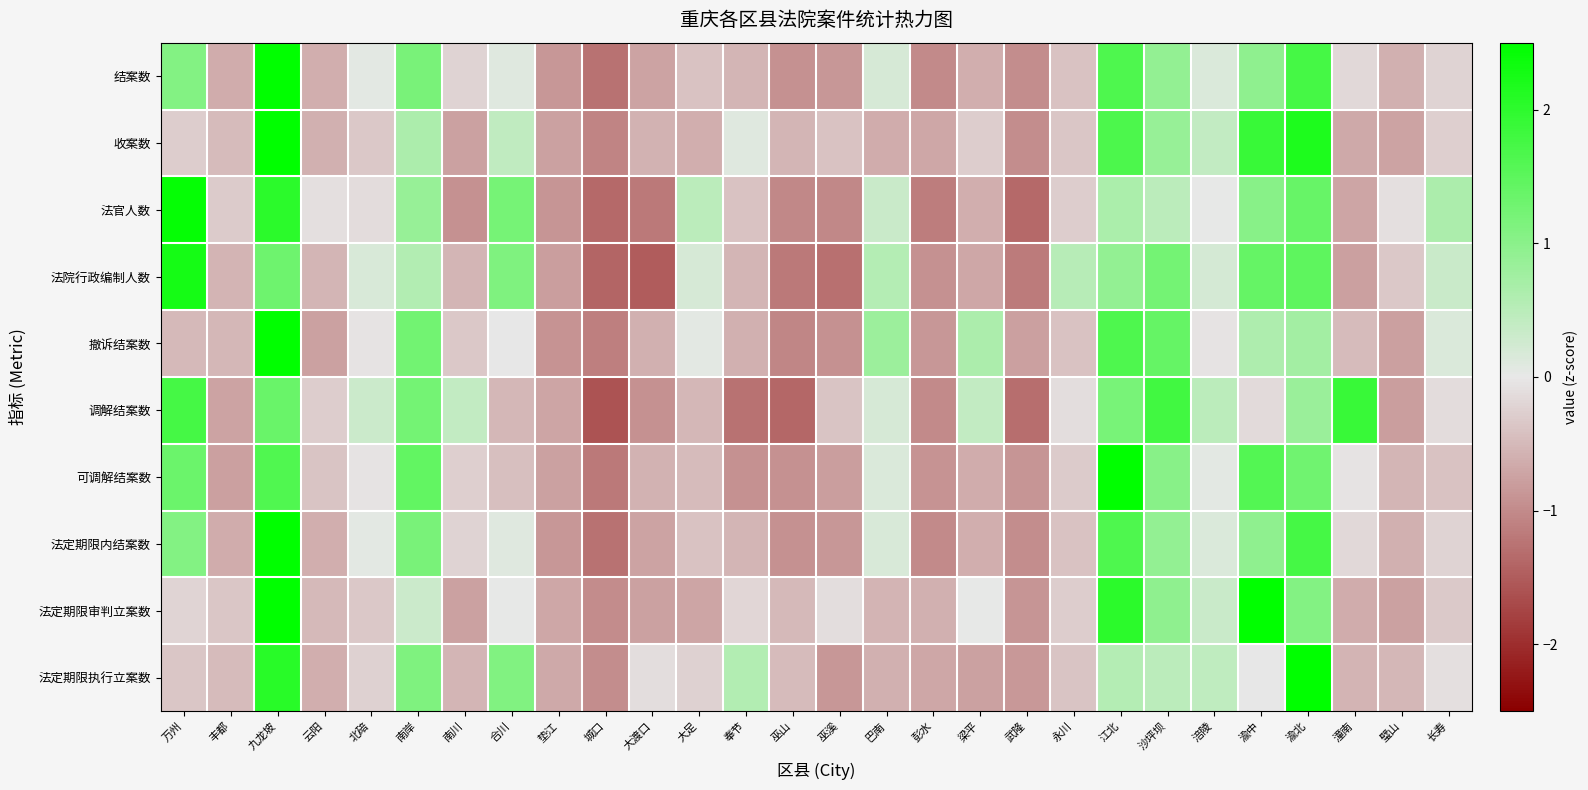

Reading right to left, transcribe all the data shown in this chart.

结案数: 长寿=-0.2	璧山=-0.6	潼南=-0.2	渝北=1.8	渝中=0.9	涪陵=0.1	沙坪坝=0.9	江北=1.7	永川=-0.4	武隆=-1.0	梁平=-0.6	彭水=-1.0	巴南=0.2	巫溪=-0.9	巫山=-0.9	奉节=-0.5	大足=-0.4	大渡口=-0.7	城口=-1.3	垫江=-0.9	合川=0.1	南川=-0.2	南岸=1.2	北碚=0.1	云阳=-0.6	九龙坡=3.0	丰都=-0.6	万州=1.1
收案数: 长寿=-0.3	璧山=-0.7	潼南=-0.7	渝北=2.2	渝中=1.9	涪陵=0.4	沙坪坝=0.9	江北=1.7	永川=-0.4	武隆=-1.0	梁平=-0.3	彭水=-0.7	巴南=-0.6	巫溪=-0.4	巫山=-0.5	奉节=0.1	大足=-0.6	大渡口=-0.6	城口=-1.1	垫江=-0.8	合川=0.4	南川=-0.7	南岸=0.6	北碚=-0.3	云阳=-0.6	九龙坡=2.9	丰都=-0.5	万州=-0.3
法官人数: 长寿=0.6	璧山=-0.1	潼南=-0.7	渝北=1.4	渝中=1.0	涪陵=0.0	沙坪坝=0.5	江北=0.7	永川=-0.3	武隆=-1.4	梁平=-0.6	彭水=-1.1	巴南=0.3	巫溪=-1.0	巫山=-1.0	奉节=-0.4	大足=0.5	大渡口=-1.2	城口=-1.4	垫江=-0.9	合川=1.2	南川=-0.9	南岸=0.9	北碚=-0.1	云阳=-0.1	九龙坡=2.0	丰都=-0.3	万州=2.4
法院行政编制人数: 长寿=0.3	璧山=-0.3	潼南=-0.8	渝北=1.5	渝中=1.4	涪陵=0.2	沙坪坝=1.2	江北=0.9	永川=0.5	武隆=-1.2	梁平=-0.7	彭水=-0.9	巴南=0.6	巫溪=-1.3	巫山=-1.2	奉节=-0.5	大足=0.2	大渡口=-1.5	城口=-1.4	垫江=-0.8	合川=1.1	南川=-0.5	南岸=0.6	北碚=0.2	云阳=-0.5	九龙坡=1.3	丰都=-0.6	万州=2.3
撤诉结案数: 长寿=0.1	璧山=-0.8	潼南=-0.5	渝北=0.7	渝中=0.6	涪陵=-0.1	沙坪坝=1.4	江北=1.6	永川=-0.4	武隆=-0.8	梁平=0.6	彭水=-0.9	巴南=0.8	巫溪=-0.9	巫山=-1.0	奉节=-0.6	大足=0.1	大渡口=-0.6	城口=-1.1	垫江=-0.9	合川=-0.0	南川=-0.3	南岸=1.3	北碚=-0.0	云阳=-0.8	九龙坡=3.4	丰都=-0.5	万州=-0.5
调解结案数: 长寿=-0.1	璧山=-0.8	潼南=1.9	渝北=0.8	渝中=-0.2	涪陵=0.5	沙坪坝=1.8	江北=1.2	永川=-0.1	武隆=-1.3	梁平=0.4	彭水=-1.0	巴南=0.2	巫溪=-0.4	巫山=-1.4	奉节=-1.3	大足=-0.5	大渡口=-0.9	城口=-1.6	垫江=-0.7	合川=-0.5	南川=0.4	南岸=1.2	北碚=0.3	云阳=-0.3	九龙坡=1.4	丰都=-0.7	万州=1.7
可调解结案数: 长寿=-0.4	璧山=-0.5	潼南=-0.1	渝北=1.3	渝中=1.6	涪陵=0.0	沙坪坝=1.0	江北=2.8	永川=-0.3	武隆=-0.9	梁平=-0.6	彭水=-0.9	巴南=0.1	巫溪=-0.8	巫山=-0.9	奉节=-0.9	大足=-0.5	大渡口=-0.6	城口=-1.2	垫江=-0.8	合川=-0.4	南川=-0.3	南岸=1.4	北碚=-0.1	云阳=-0.4	九龙坡=1.6	丰都=-0.8	万州=1.3
法定期限内结案数: 长寿=-0.2	璧山=-0.6	潼南=-0.2	渝北=1.8	渝中=0.9	涪陵=0.1	沙坪坝=0.9	江北=1.6	永川=-0.4	武隆=-1.0	梁平=-0.6	彭水=-1.0	巴南=0.2	巫溪=-0.9	巫山=-0.9	奉节=-0.5	大足=-0.4	大渡口=-0.7	城口=-1.3	垫江=-0.9	合川=0.1	南川=-0.2	南岸=1.2	北碚=0.1	云阳=-0.6	九龙坡=3.0	丰都=-0.6	万州=1.1
法定期限审判立案数: 长寿=-0.3	璧山=-0.8	潼南=-0.6	渝北=1.1	渝中=2.6	涪陵=0.3	沙坪坝=0.9	江北=2.0	永川=-0.3	武隆=-0.9	梁平=0.0	彭水=-0.6	巴南=-0.6	巫溪=-0.1	巫山=-0.5	奉节=-0.2	大足=-0.7	大渡口=-0.7	城口=-1.0	垫江=-0.7	合川=0.0	南川=-0.8	南岸=0.3	北碚=-0.3	云阳=-0.5	九龙坡=2.9	丰都=-0.4	万州=-0.2
法定期限执行立案数: 长寿=-0.1	璧山=-0.5	潼南=-0.6	渝北=3.7	渝中=-0.0	涪陵=0.4	沙坪坝=0.5	江北=0.5	永川=-0.4	武隆=-0.8	梁平=-0.8	彭水=-0.7	巴南=-0.6	巫溪=-0.9	巫山=-0.5	奉节=0.6	大足=-0.3	大渡口=-0.1	城口=-1.0	垫江=-0.7	合川=1.1	南川=-0.5	南岸=1.1	北碚=-0.2	云阳=-0.6	九龙坡=2.1	丰都=-0.5	万州=-0.4